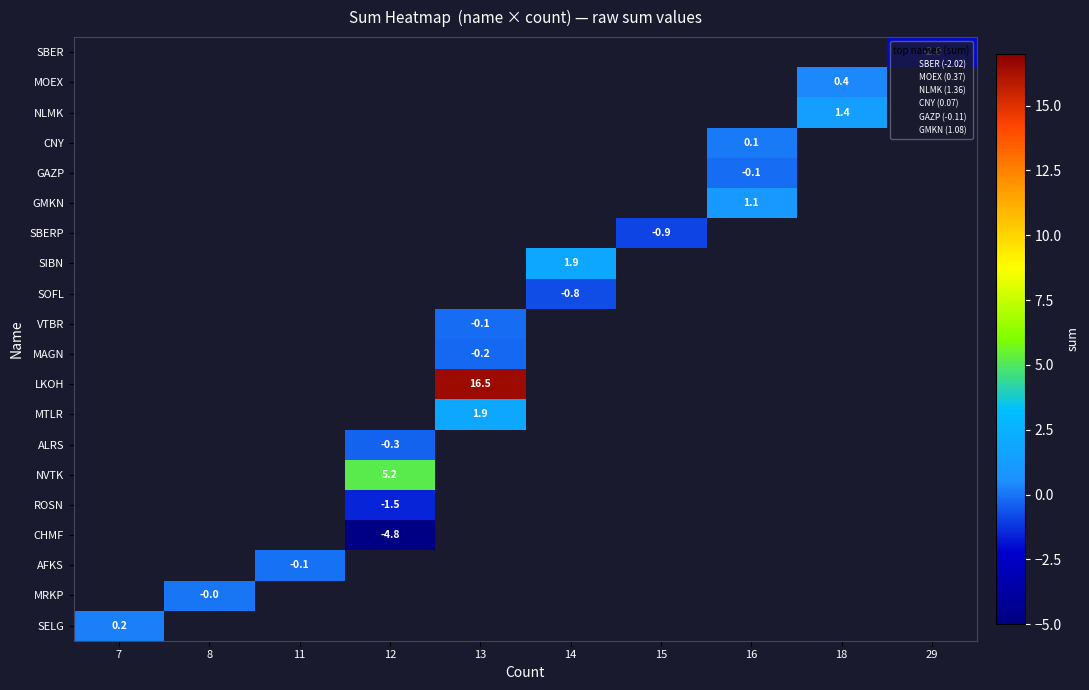

Which series has the widest spread of values?

SELG